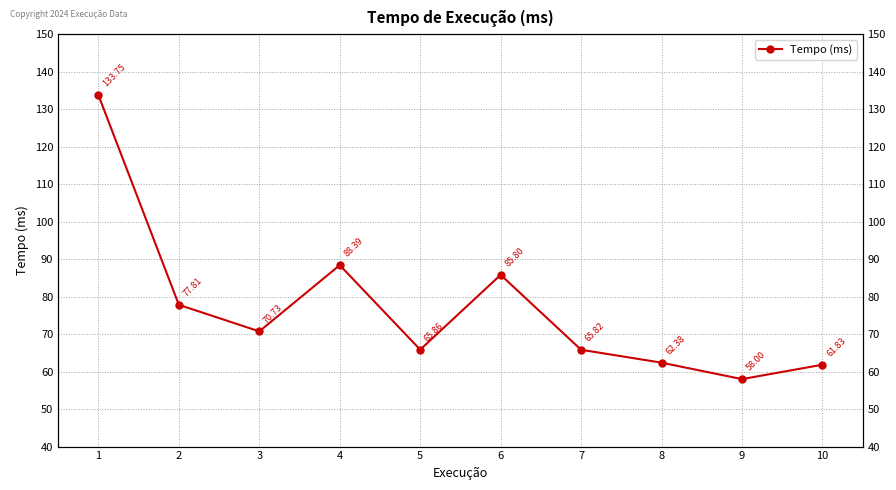

Reading right to left, transcribe all the data shown in this chart.

61.8	58.0	62.4	65.8	85.8	65.9	88.4	70.7	77.8	133.7